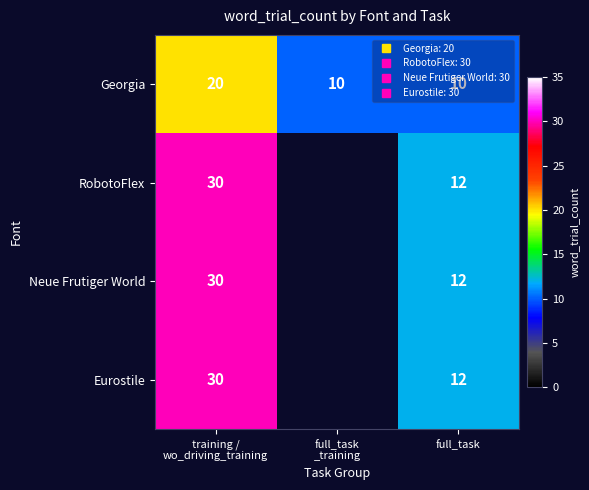

Which has a higher value, training /
wo_driving_training or full_task
_training?

training /
wo_driving_training